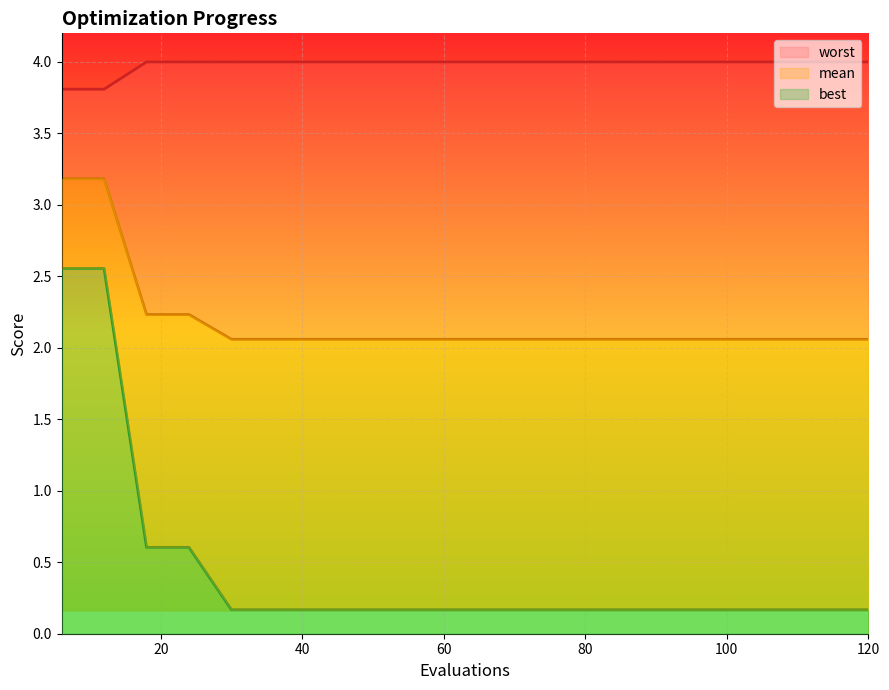

Which category has the lowest value in the mean series?

30